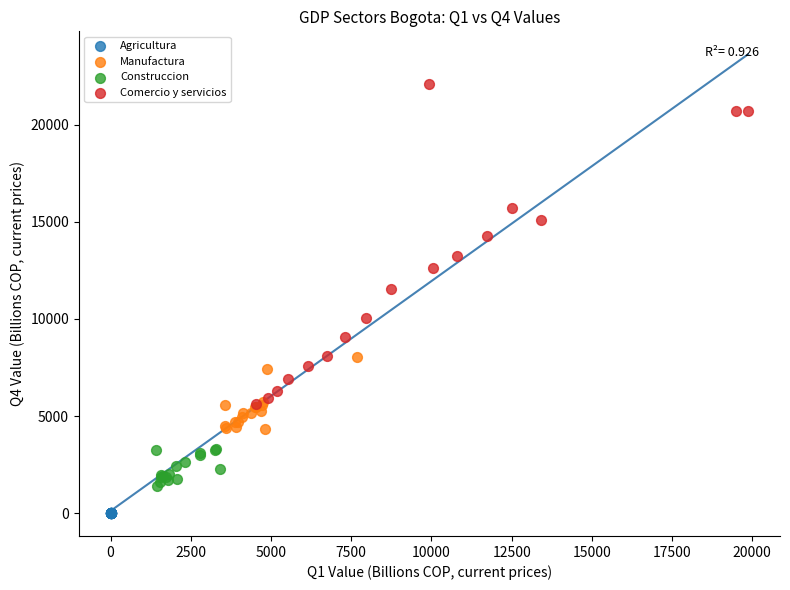

Which series has the largest Y range (max minus min)?

Comercio y servicios